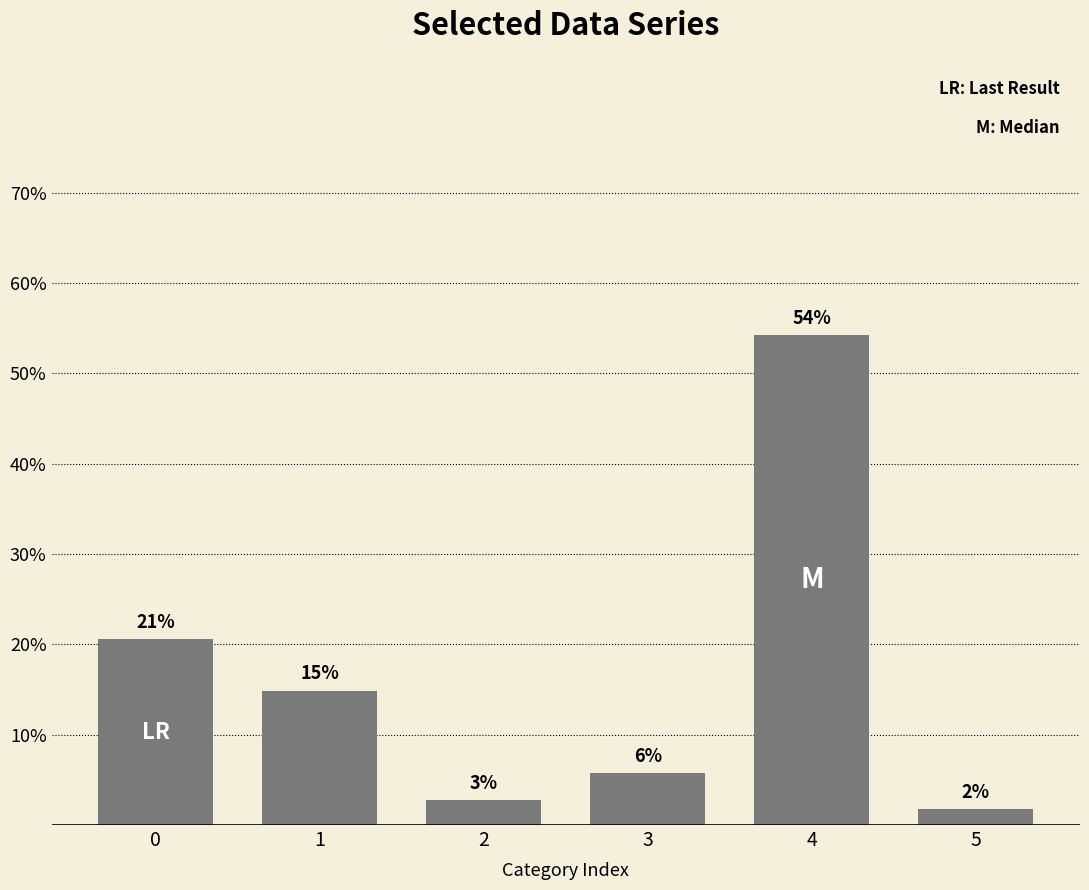

How many bars are there in total?

6